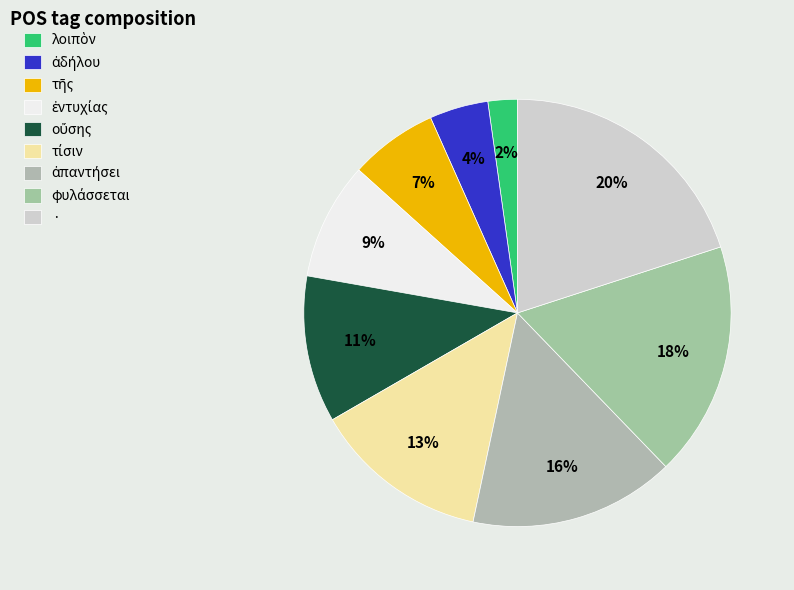

To the nearest percent, what is the difference between the largest and smallest slice percentages?

18%